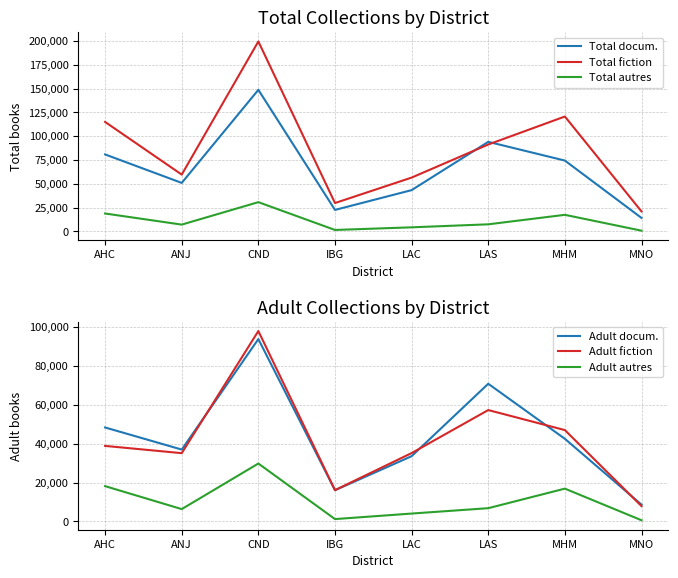

What is the total value across all series at MHM?

318511